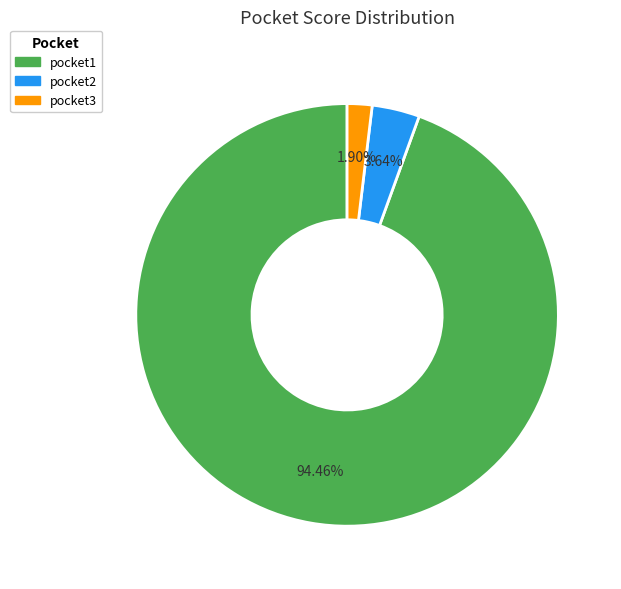

Which slice represents more than half of the pie?

pocket1